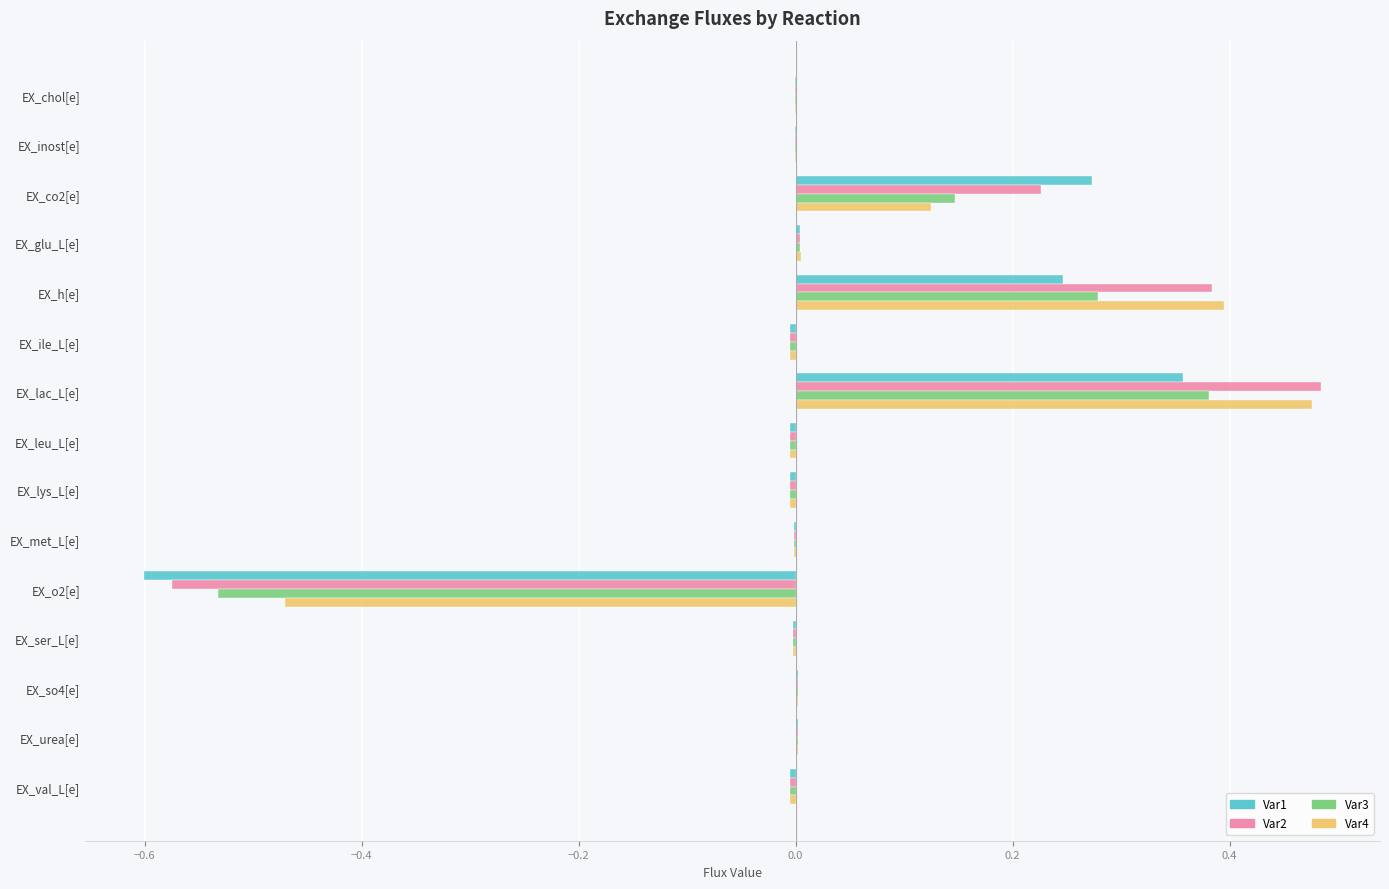

At which category does the chart reach its peak across all series?

EX_lac_L[e]